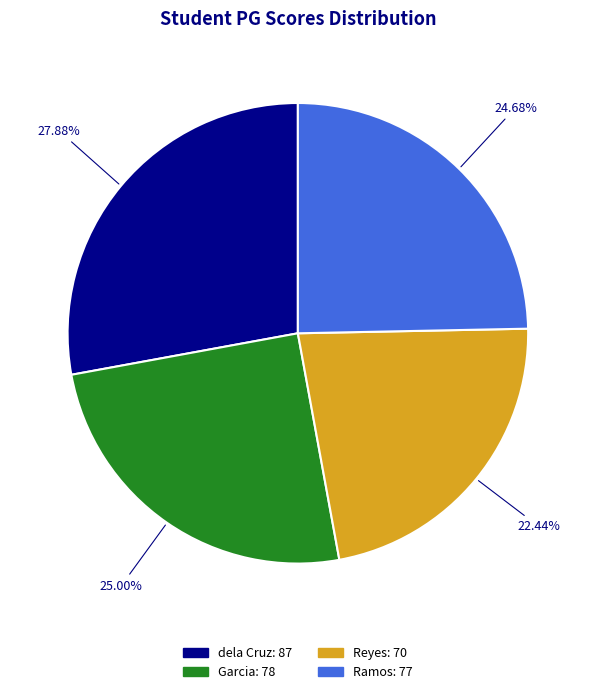

Does dela Cruz account for over 50% of the chart?

No